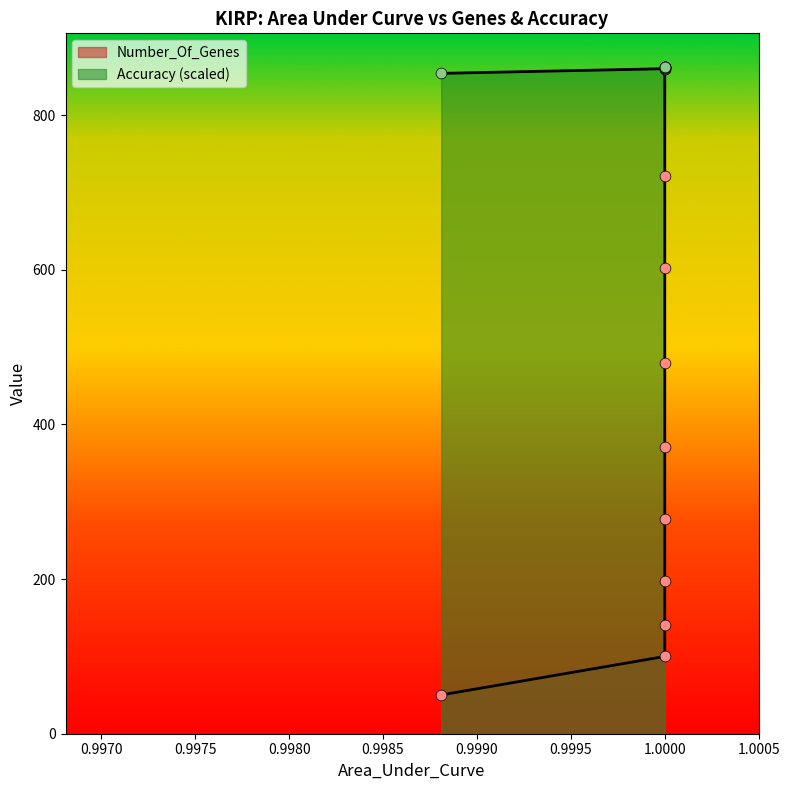

Which series has the largest Y range (max minus min)?

Number_Of_Genes